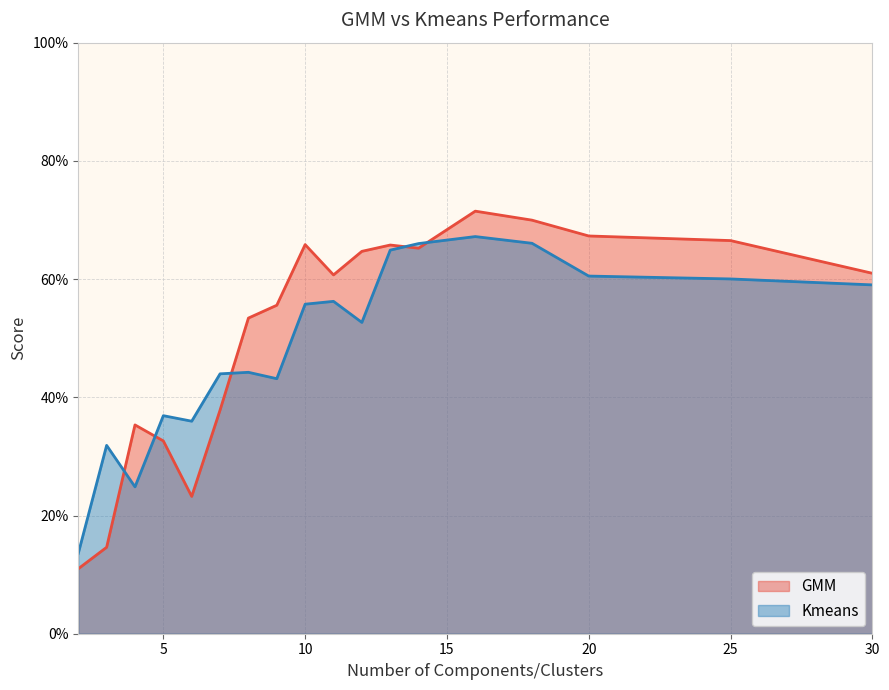

At which category does the chart reach its peak across all series?

16